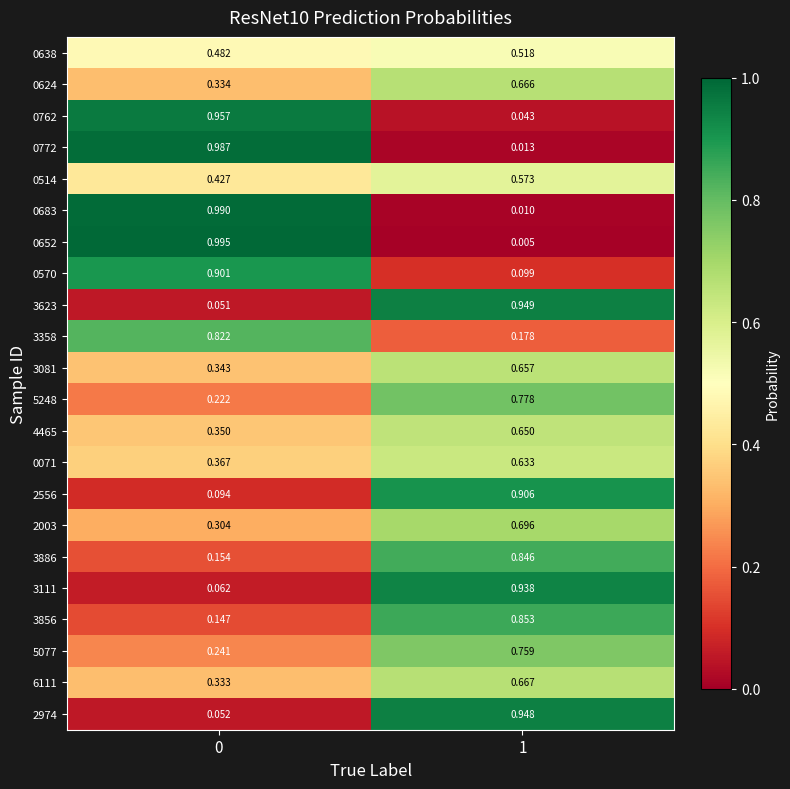

Is the value of 3358 at 1 greater than the value of 3111 at 1?

No